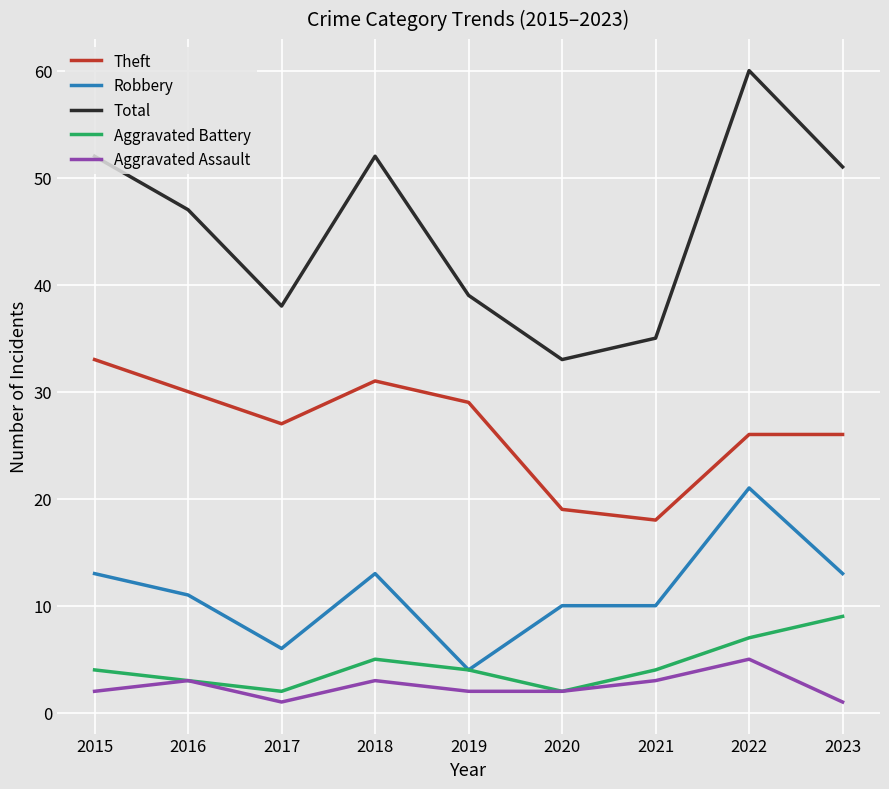

What is the total value across all series at 2019?

78